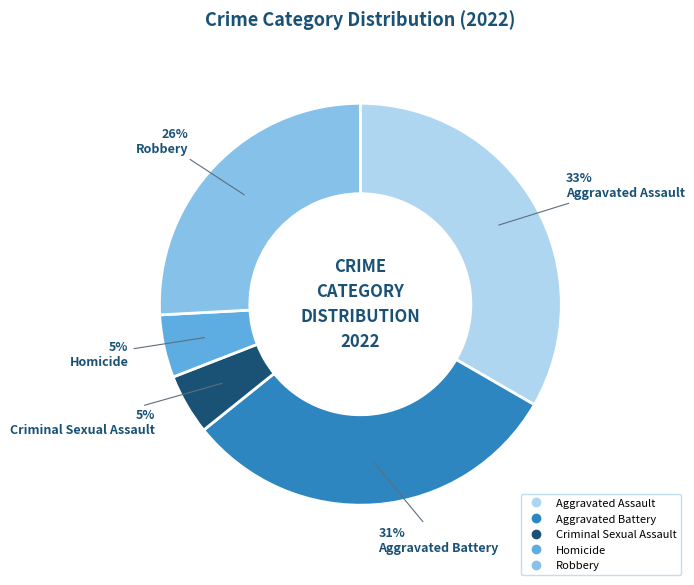

To the nearest percent, what portion does Aggravated Battery represent?

31%